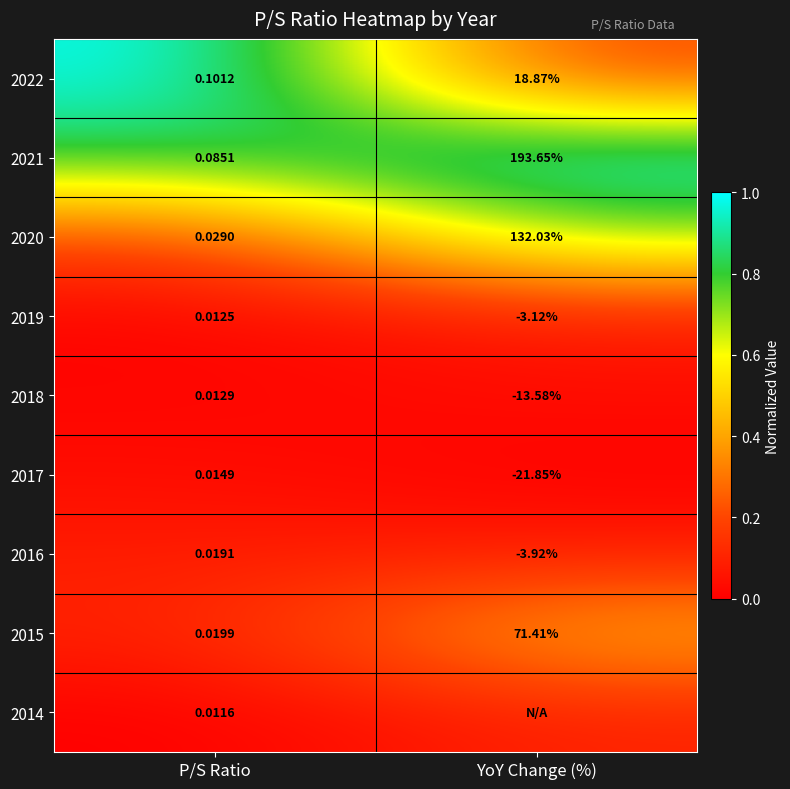

Between YoY Change (%) and P/S Ratio, which is larger?

P/S Ratio